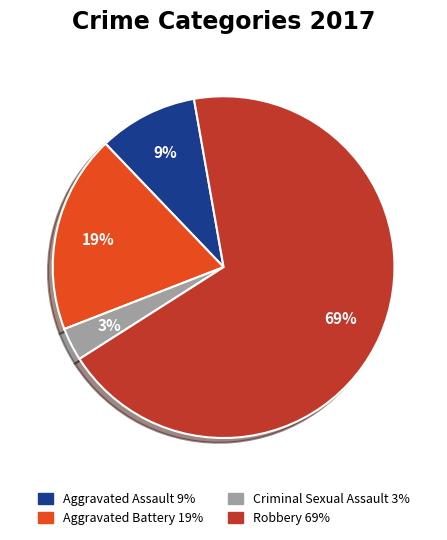

Rank the categories by value from lowest to highest.

Criminal Sexual Assault, Aggravated Assault, Aggravated Battery, Robbery